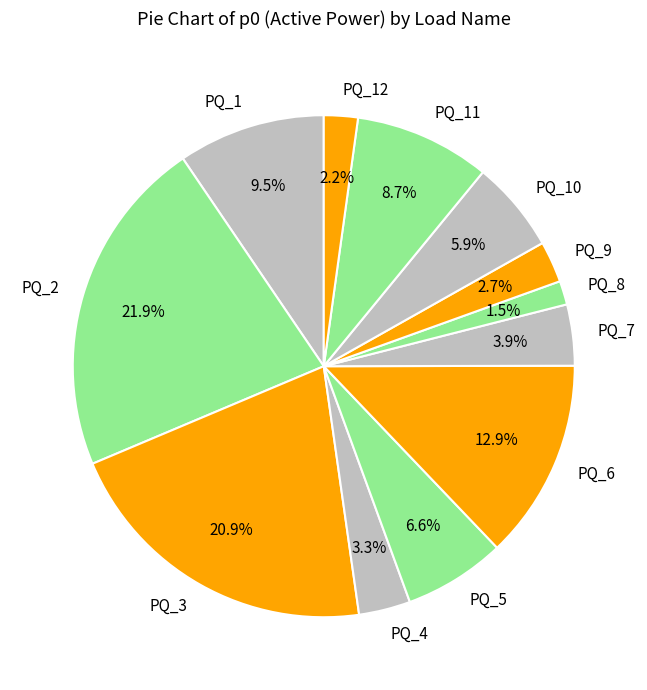

Does PQ_11 represent more than half of the total?

No